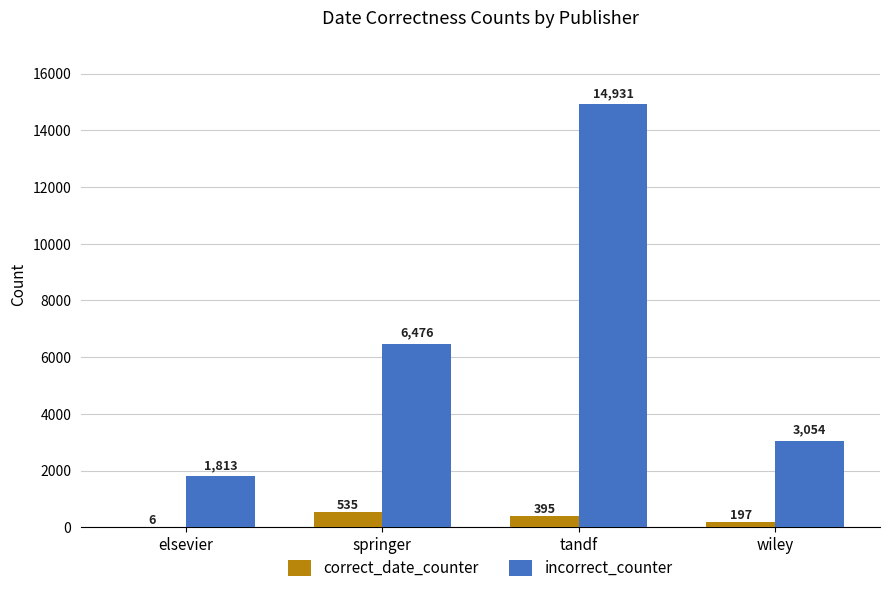

What is the sum of all incorrect_counter values?

26274